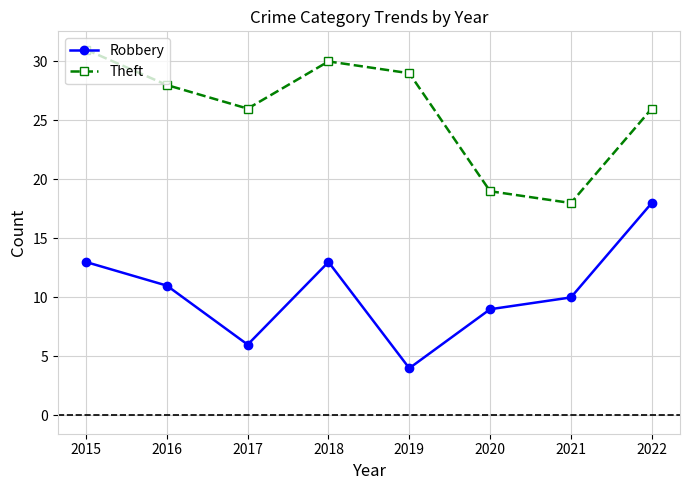

In Theft, how many points are higher than both neighbors (excluding endpoints)?

1